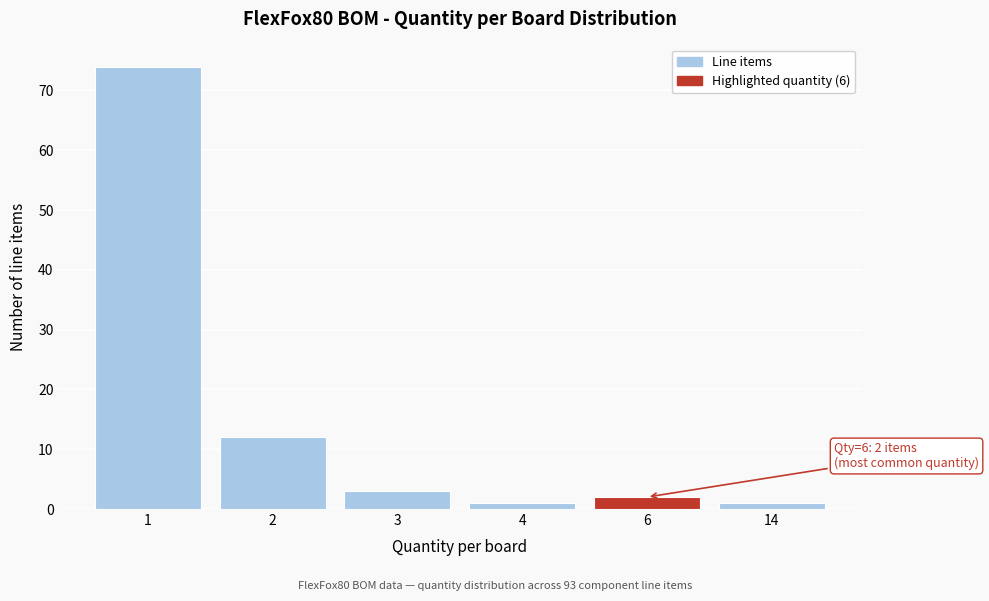

Reading left to right, what are all the values shown in this chart?

1=74	2=12	3=3	4=1	6=2	14=1